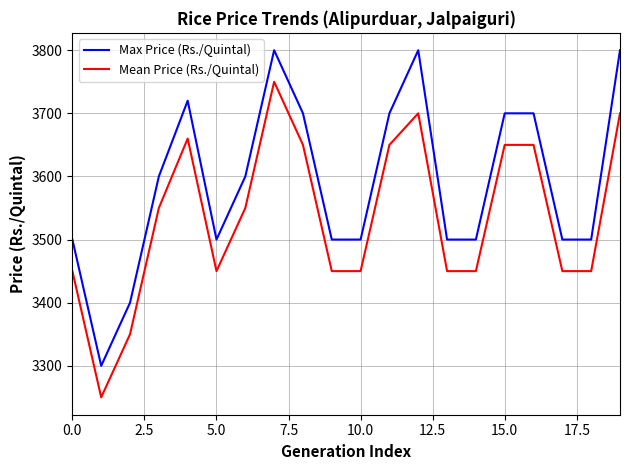

Is this an area chart (filled region under the line)?

No